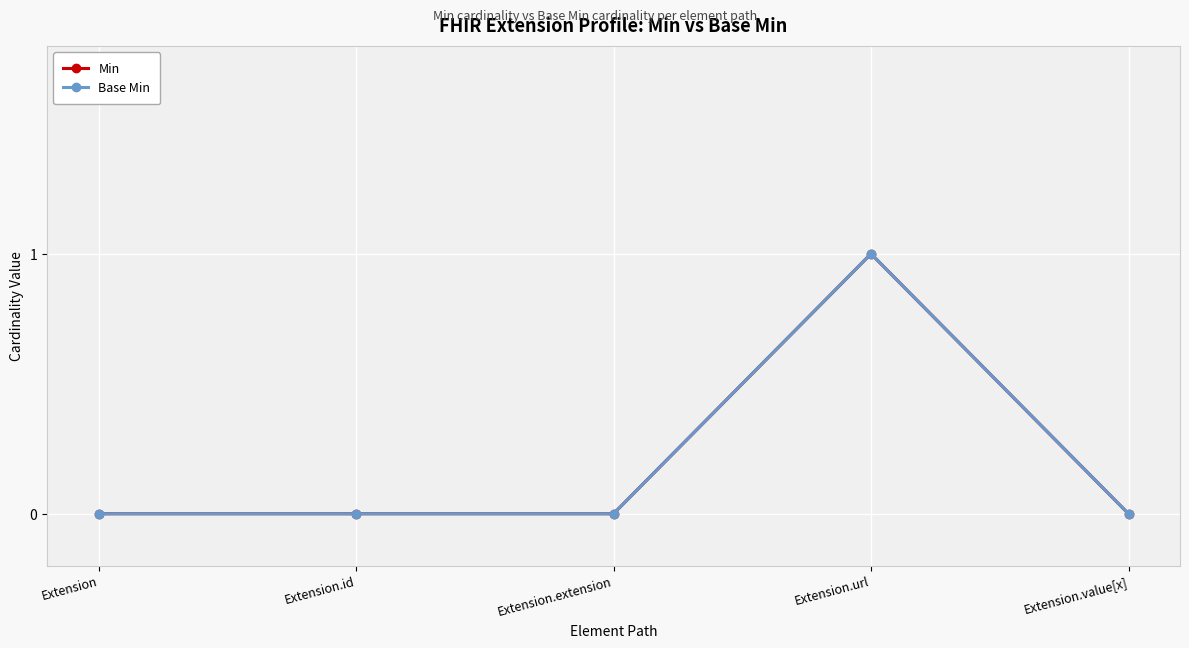

What is the value of the Base Min point at the 4th from the left?

1